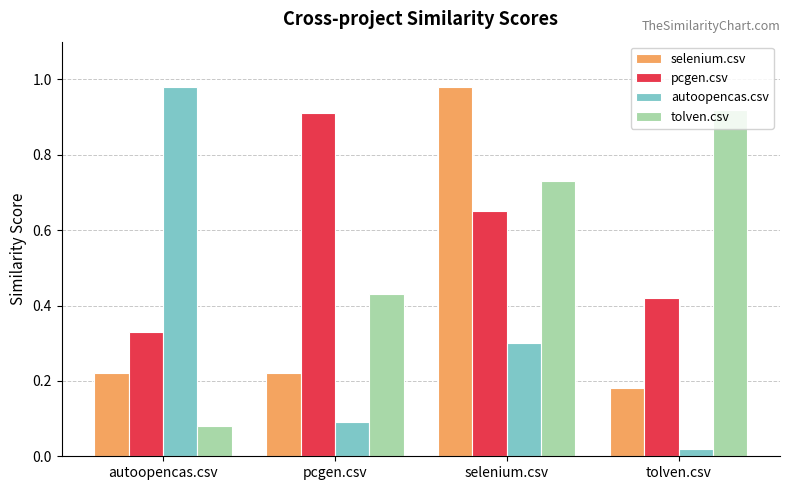

At which label does selenium.csv reach its peak?

selenium.csv